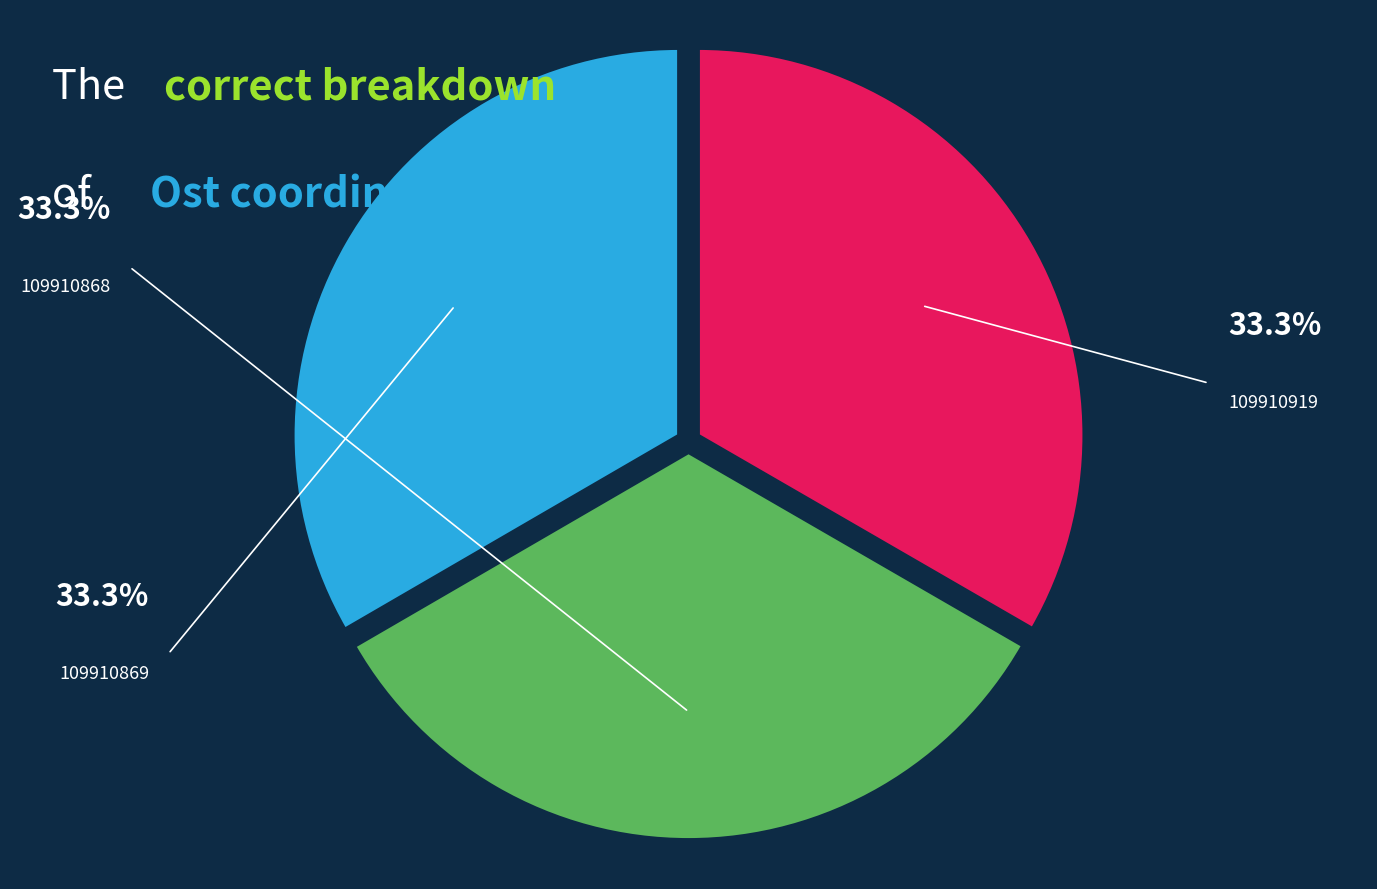

Is there a majority slice in this chart?

No